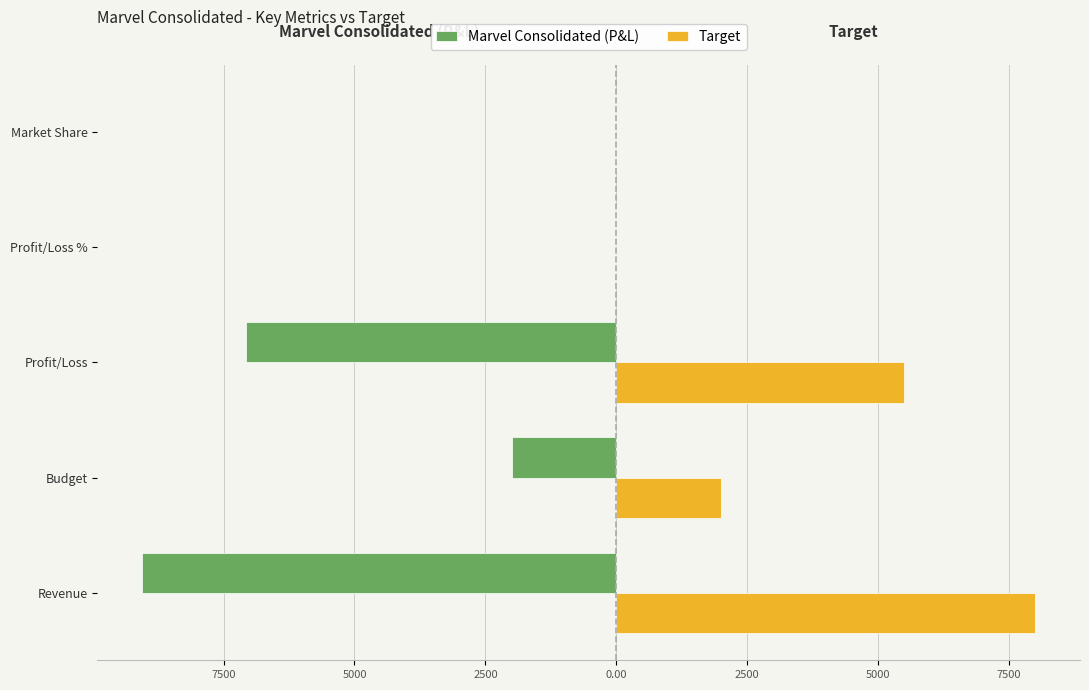

What are all the series names shown in the legend?

Marvel Consolidated (P&L), Target